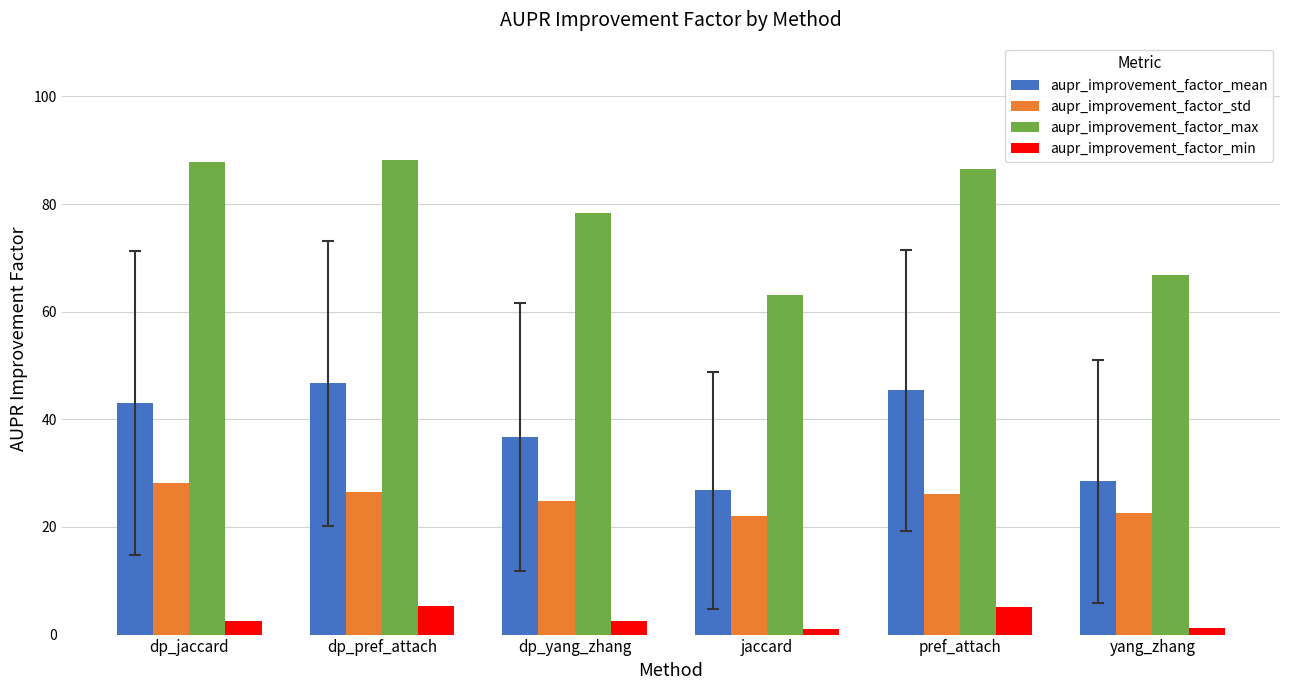

What value does the aupr_improvement_factor_std series have at dp_jaccard?

28.3